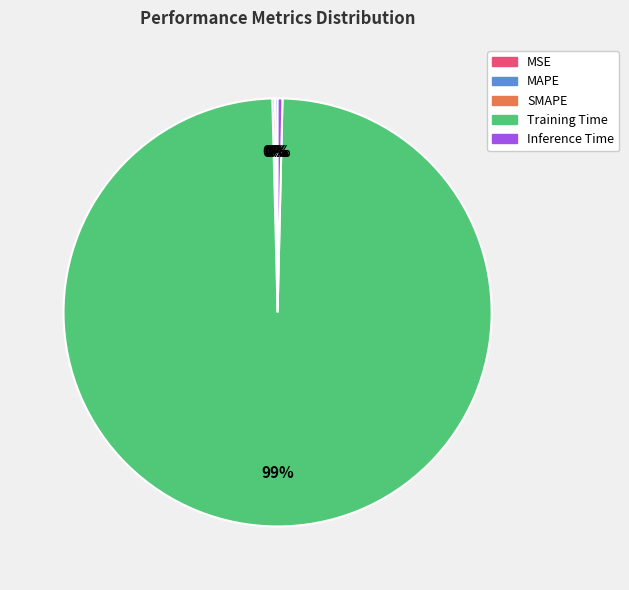

Which category has the biggest portion of the pie?

Training Time